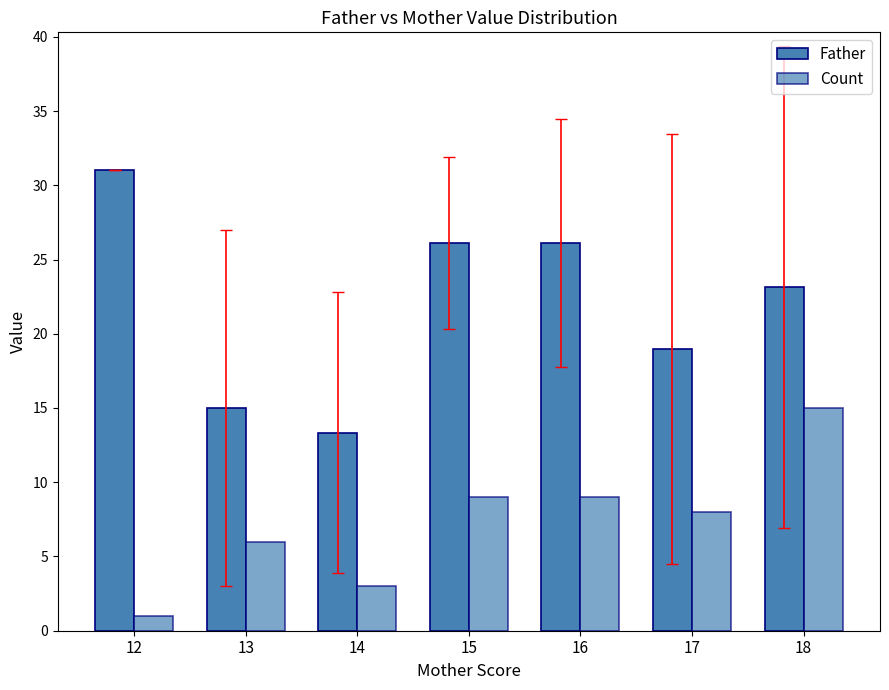

Rank the series at 15 from lowest to highest value.

Count, Father